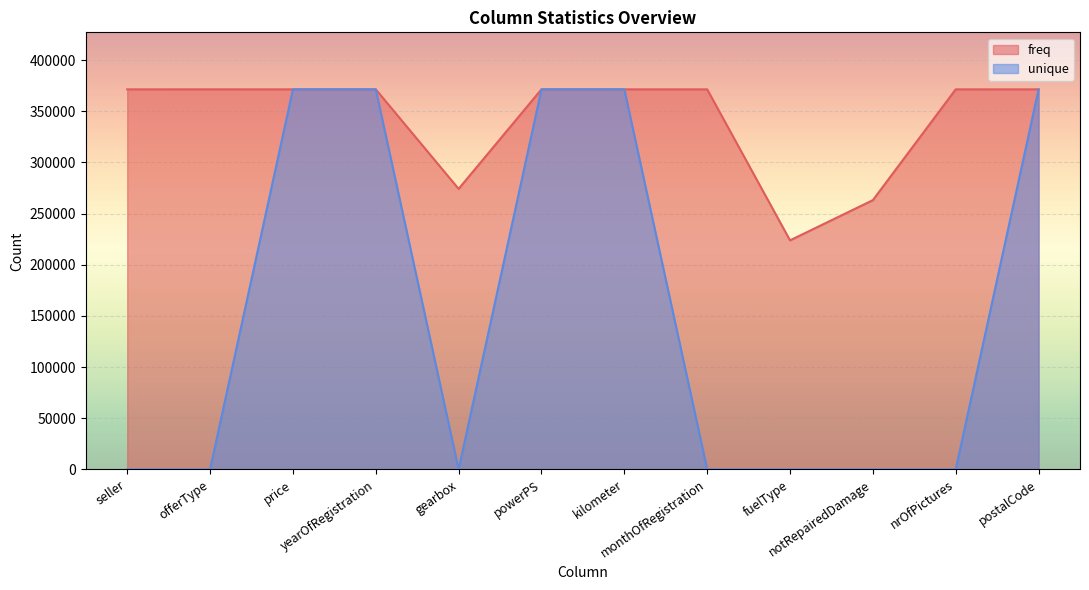

What is the total value across all series at monthOfRegistration?

371541